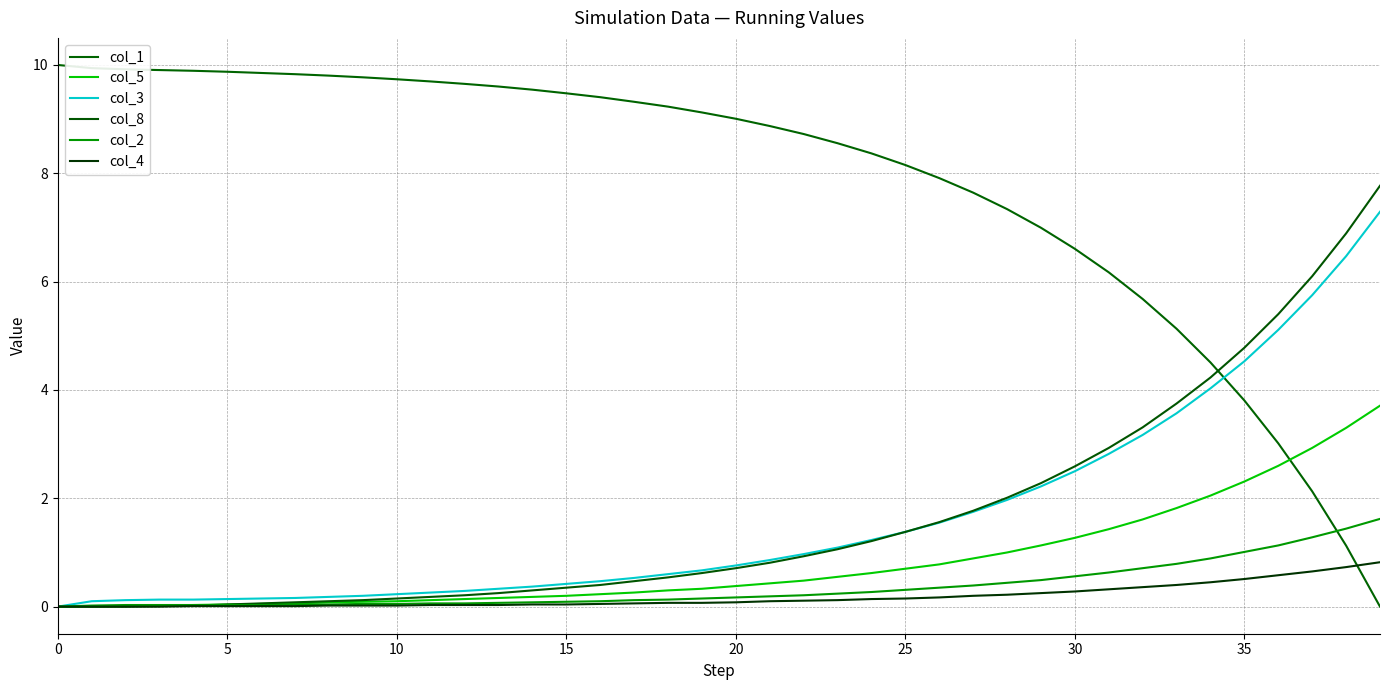

Does the chart display data point markers on the line(s)?

No